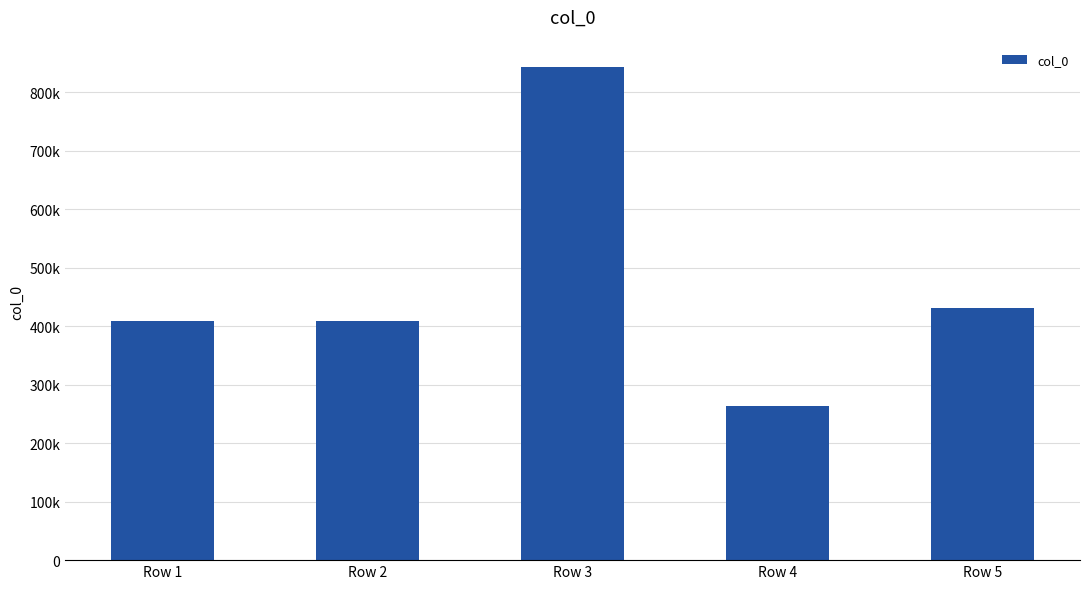

What is the difference between the second highest and minimum values?

168036